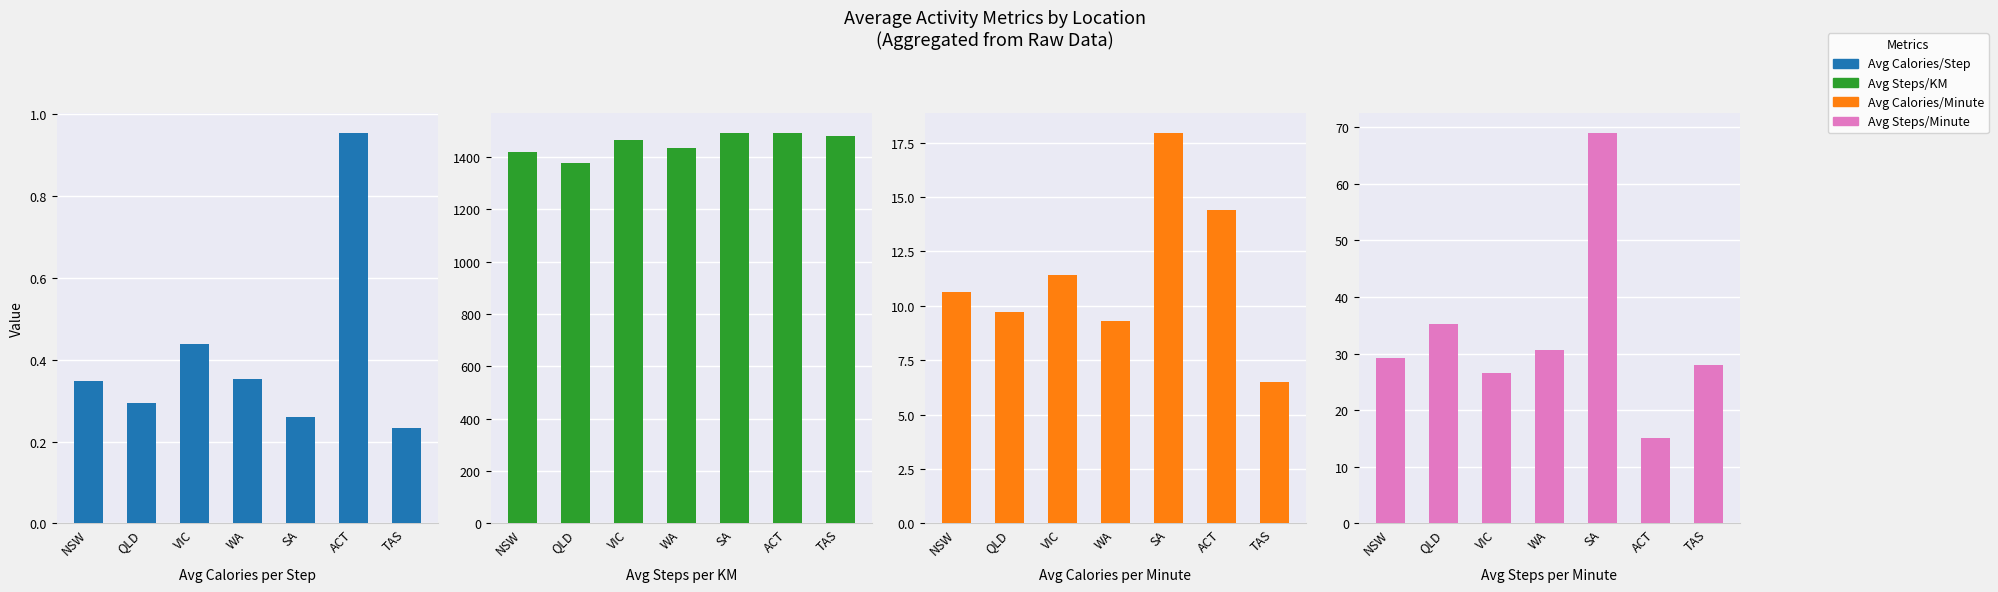

Between TAS and VIC, which is larger?

VIC